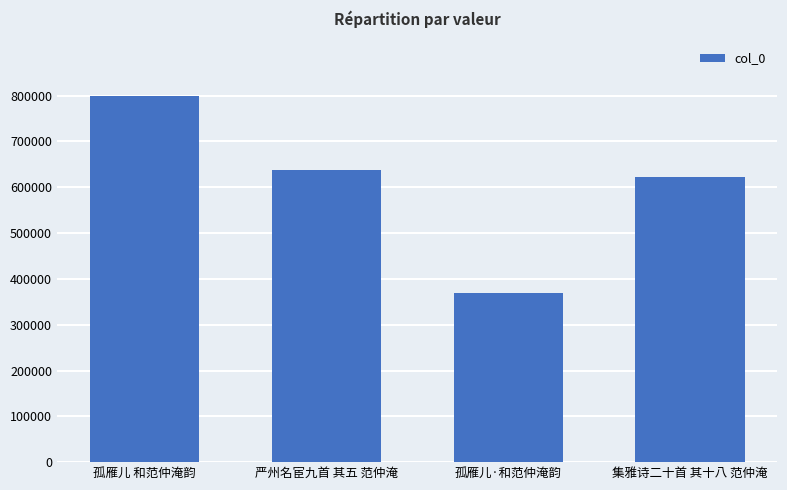

How many bars are there in total?

4